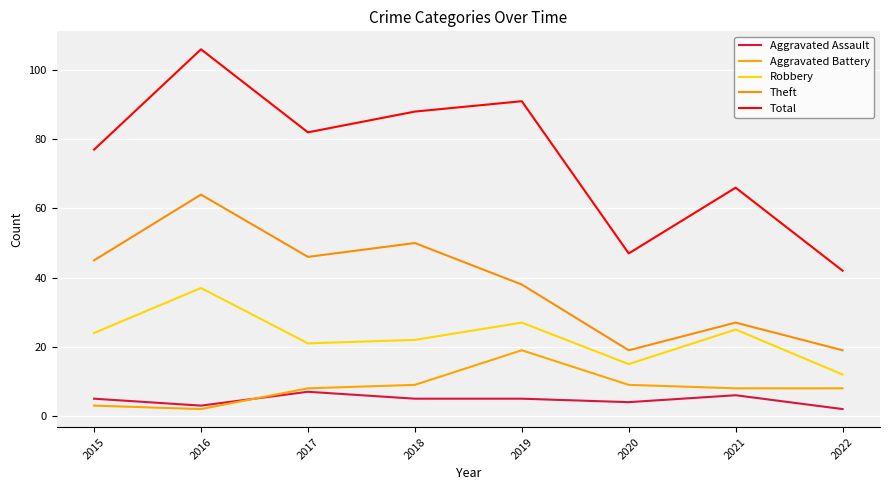

Rank the categories by Aggravated Battery value from lowest to highest.

2016, 2015, 2017, 2021, 2022, 2018, 2020, 2019